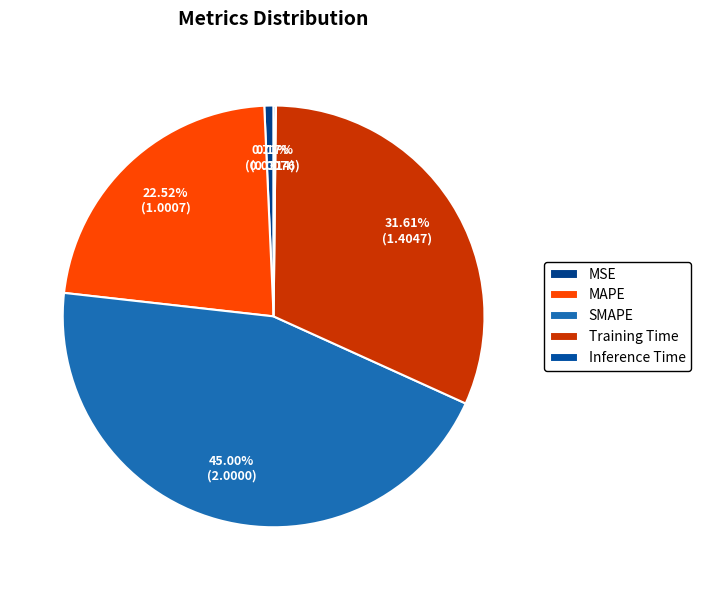

Is it true that Training Time is 44% of the pie?

False